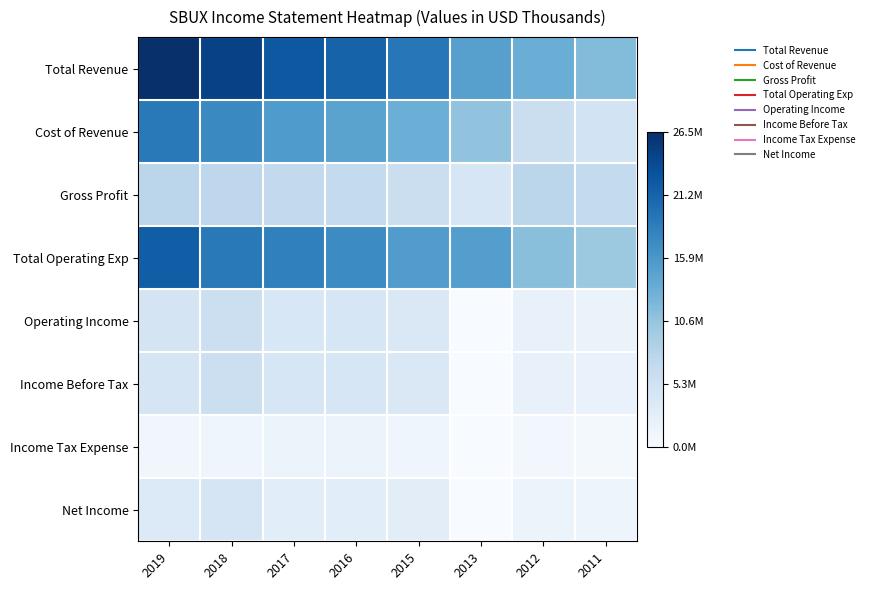

Which series has the widest spread of values?

Total Revenue